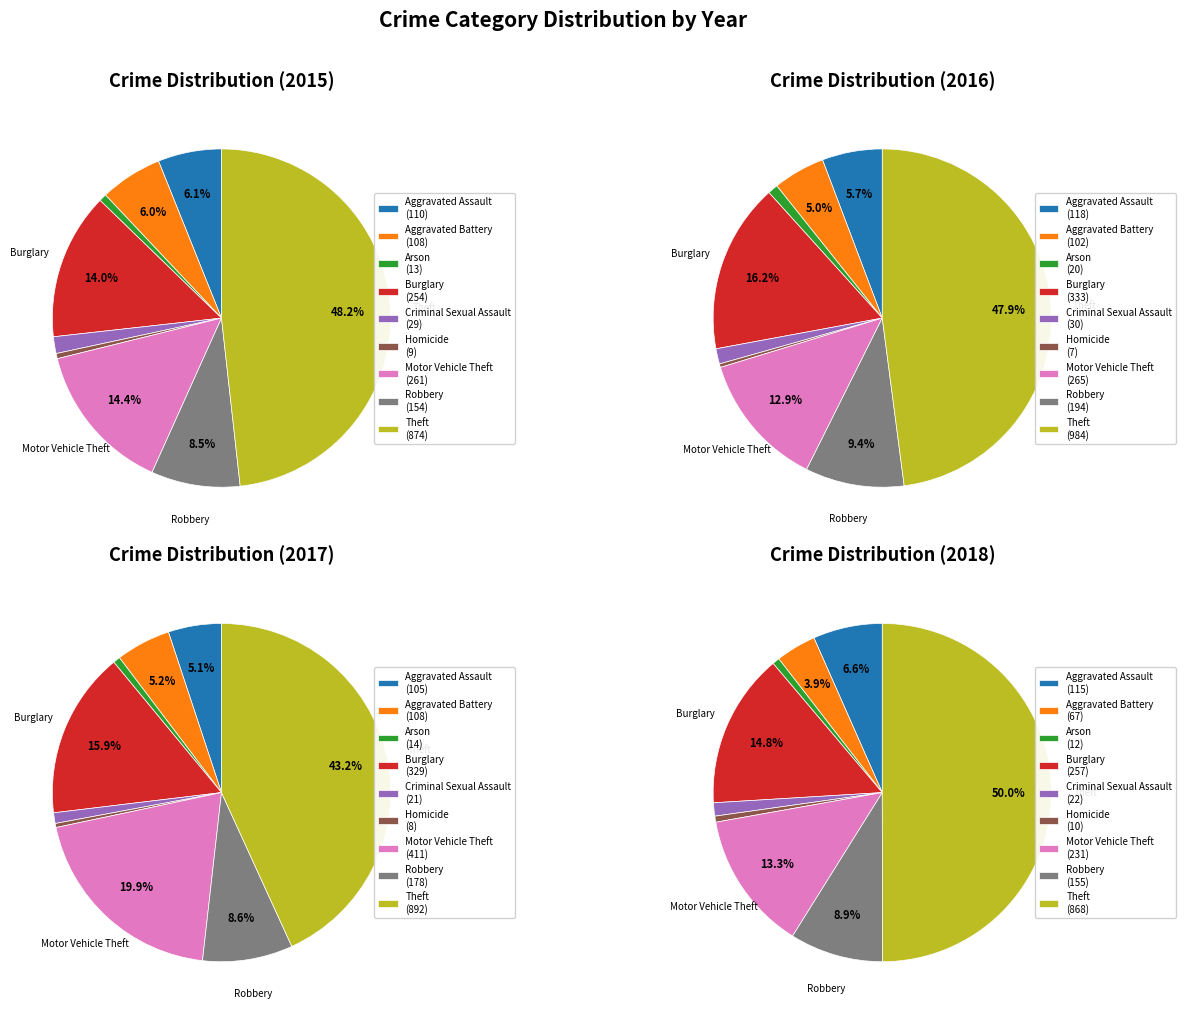

Is there a majority slice in this chart?

No